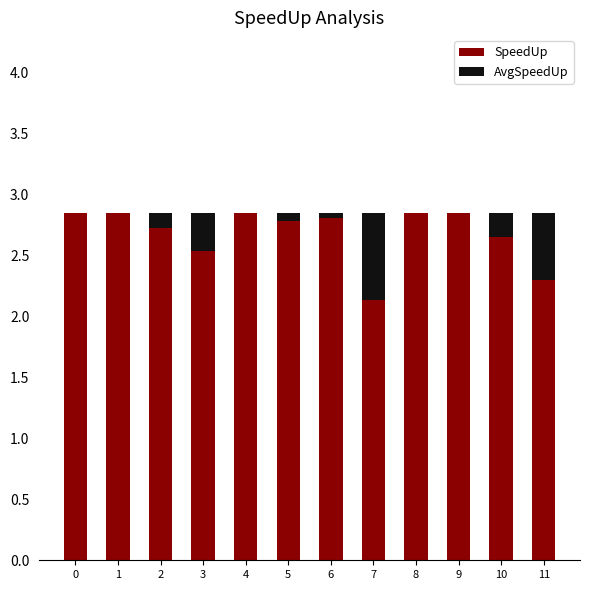

What is the sum of all SpeedUp values?

32.2